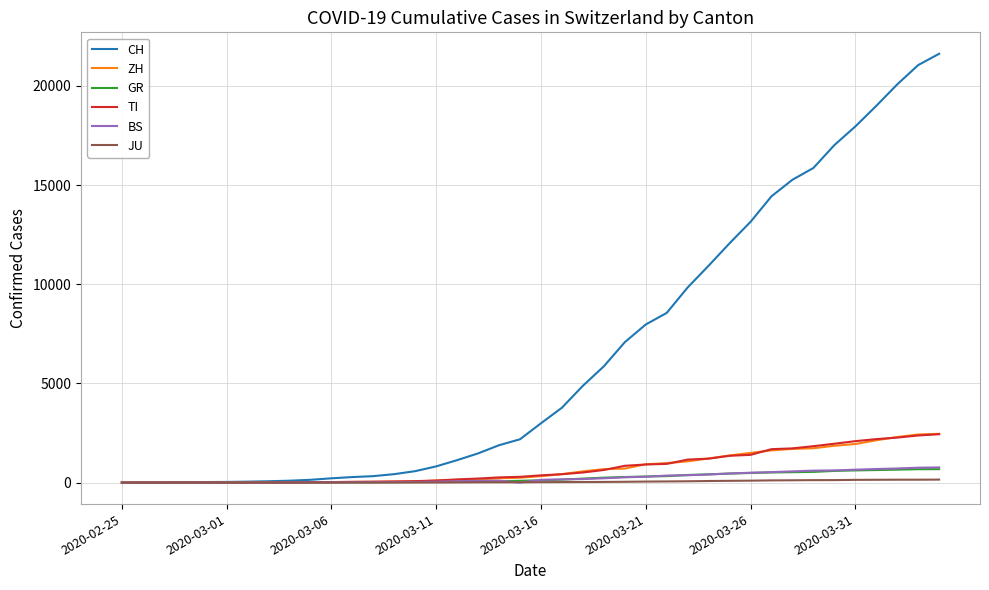

Which series has the largest total across all categories?

CH